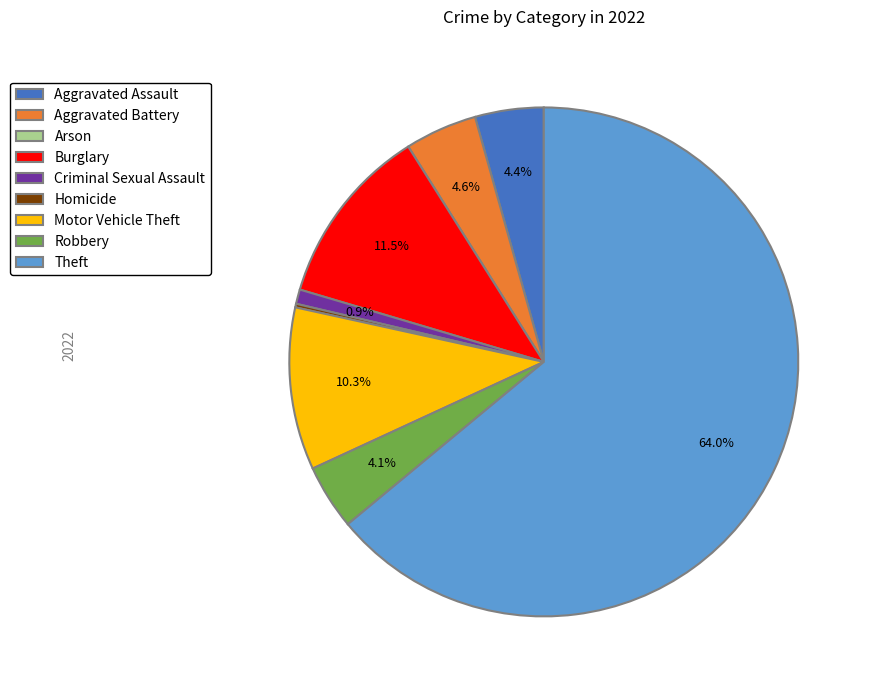

What is the largest slice in the pie chart?

Theft